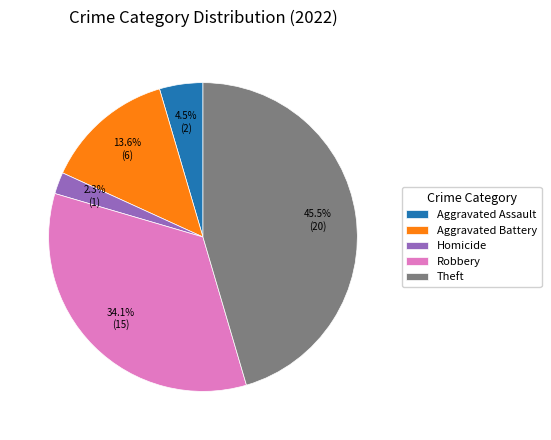

To the nearest percent, what percentage of the pie is Homicide?

2%